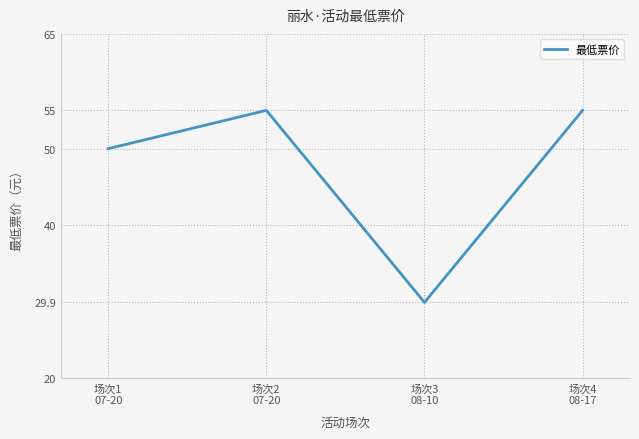

Reading right to left, extract all data points from this chart.

场次4
08-17=55.0	场次3
08-10=29.9	场次2
07-20=55.0	场次1
07-20=50.0